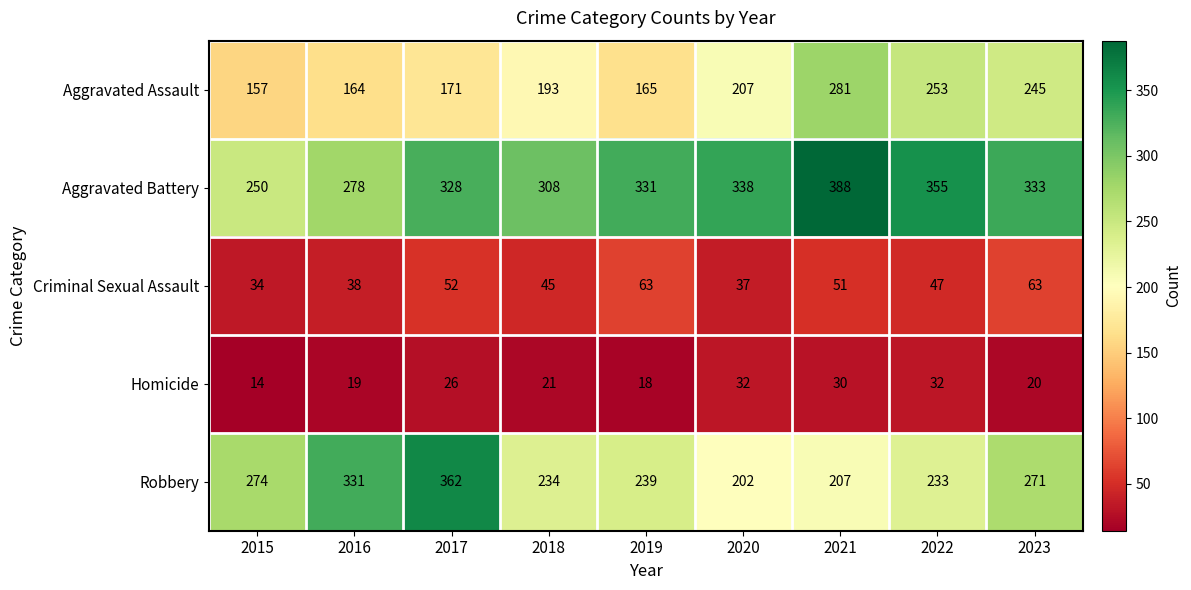

What is the sum of all Aggravated Assault values?

1836